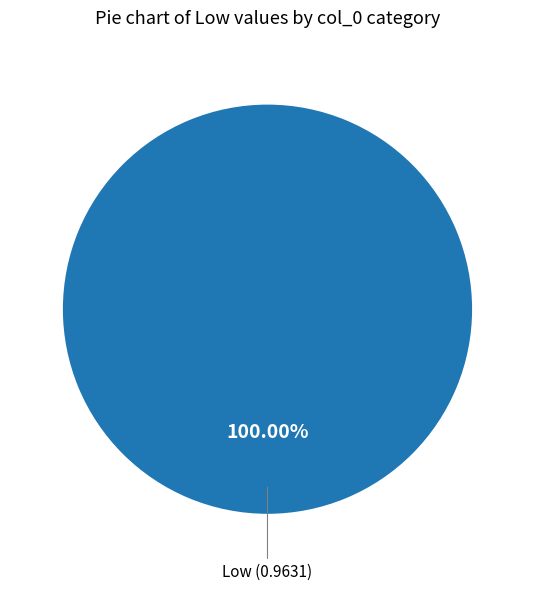

Does any single category account for the majority?

Yes